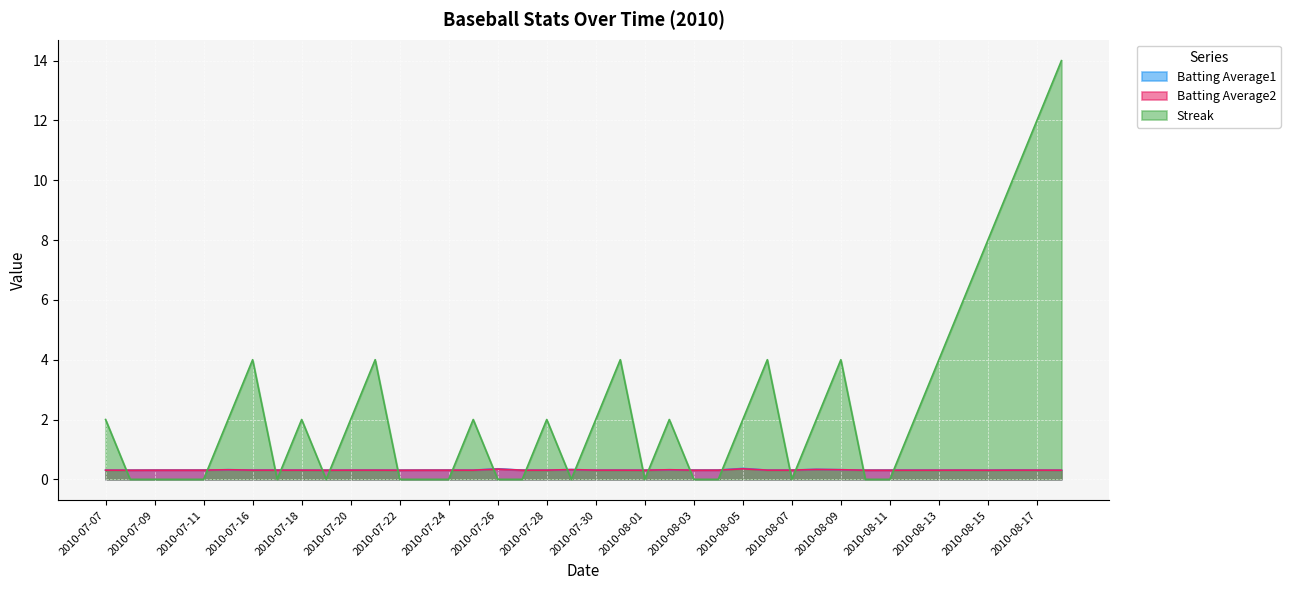

True or false: Batting Average1 and Streak cross at least once.

True